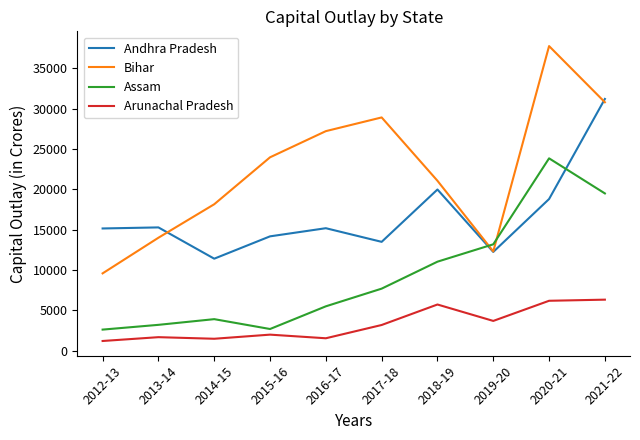

Which series has the widest spread of values?

Bihar